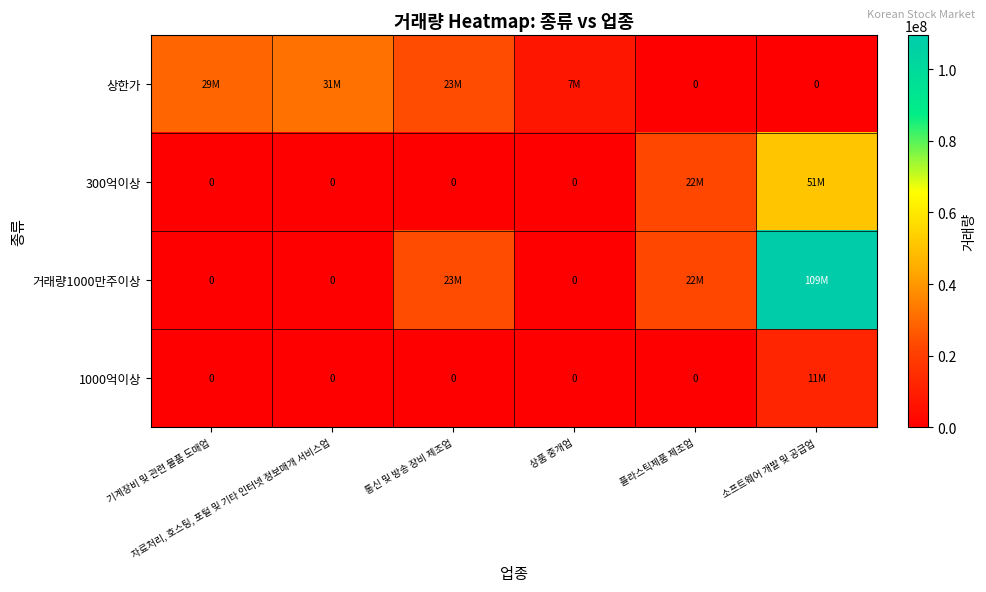

Which series has the largest total across all categories?

거래량1000만주이상